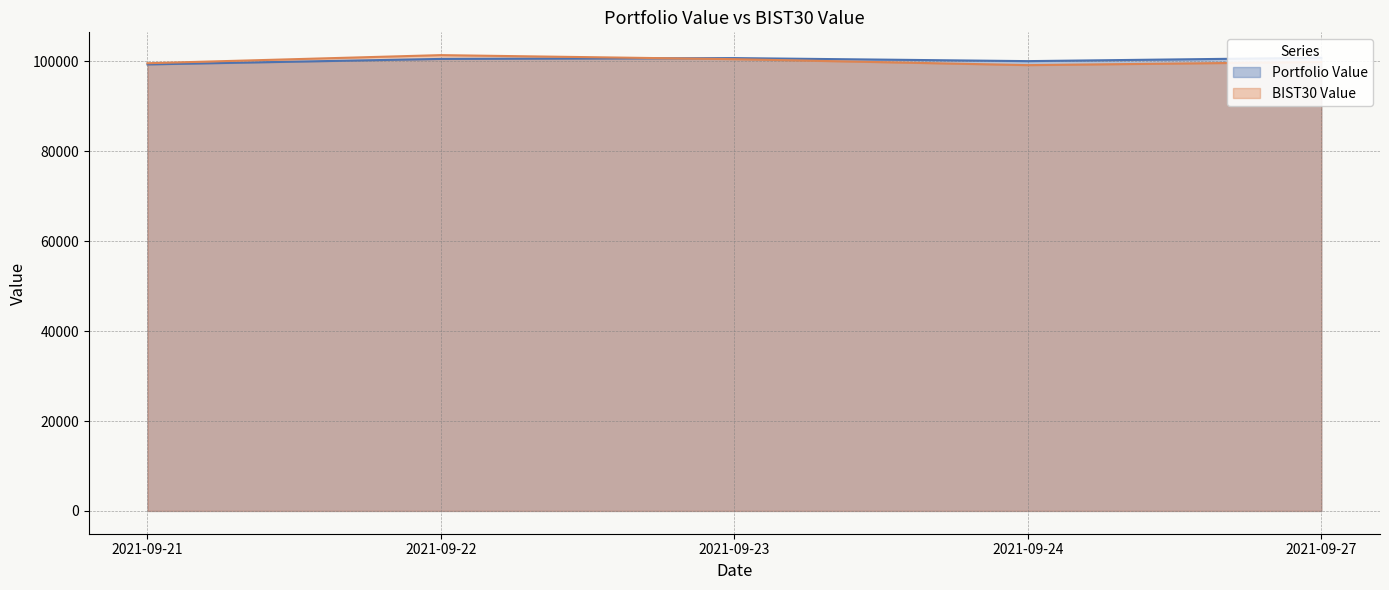

What is the minimum value for Portfolio Value?

99329.0